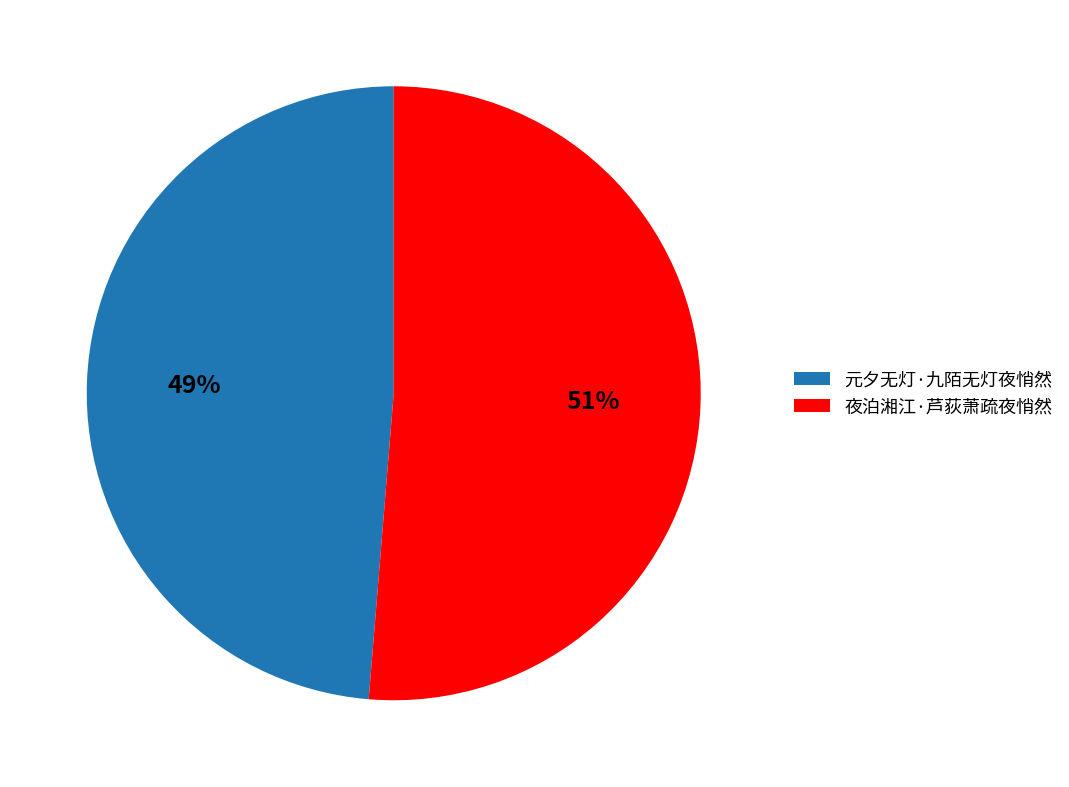

To the nearest percent, what percentage of the pie is 夜泊湘江·芦荻萧疏夜悄然?

51%